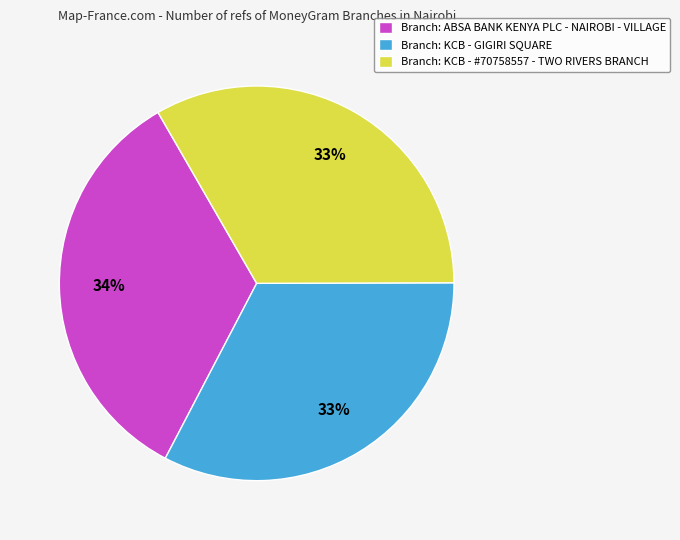

To the nearest percent, what percentage of the pie is Branch: ABSA BANK KENYA PLC - NAIROBI - VILLAGE?

34%